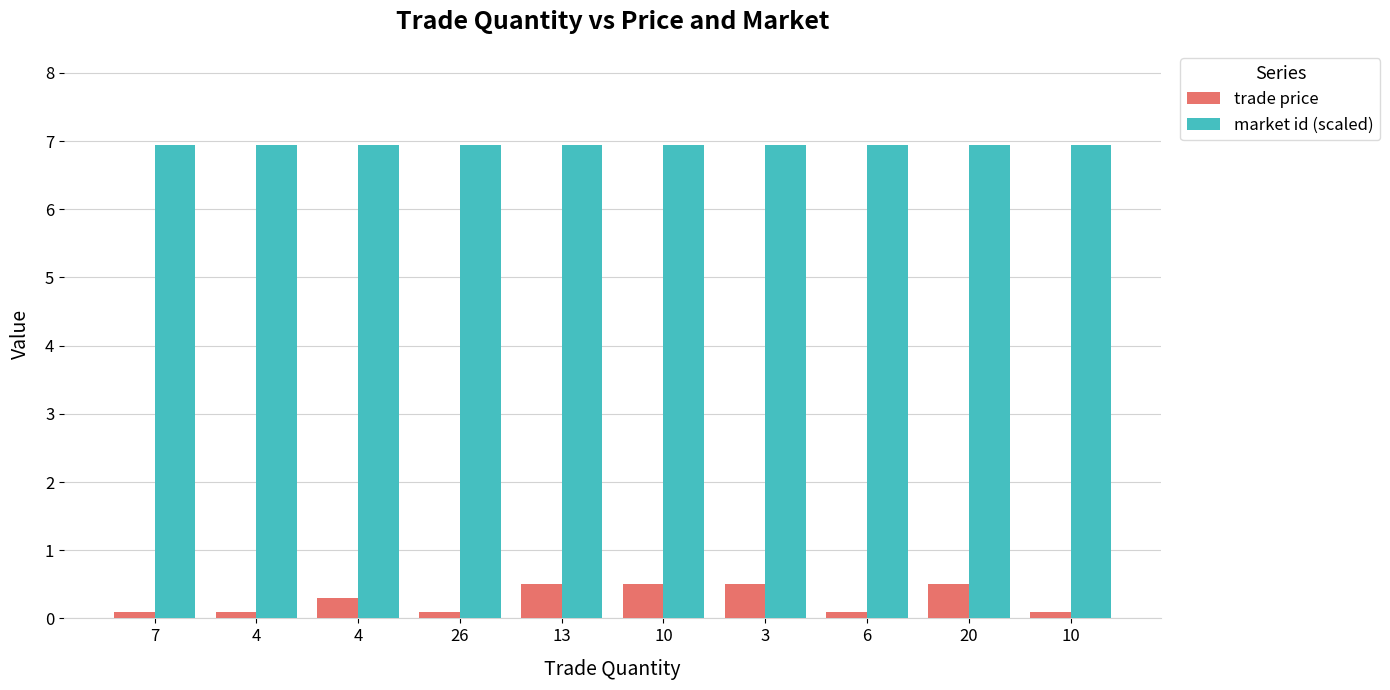

What is the value of the trade price bar at the 9th from the left?

0.5